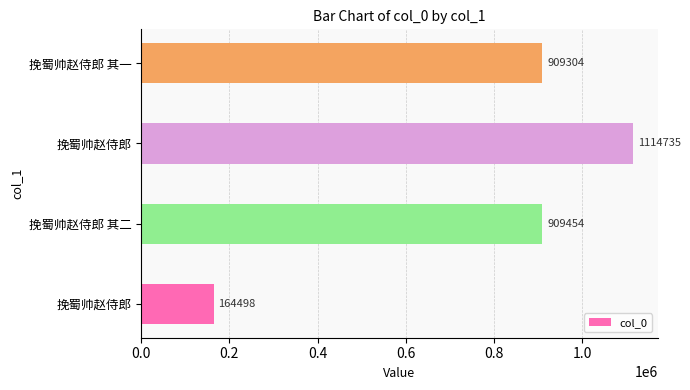

Count the number of categories in the chart.

4